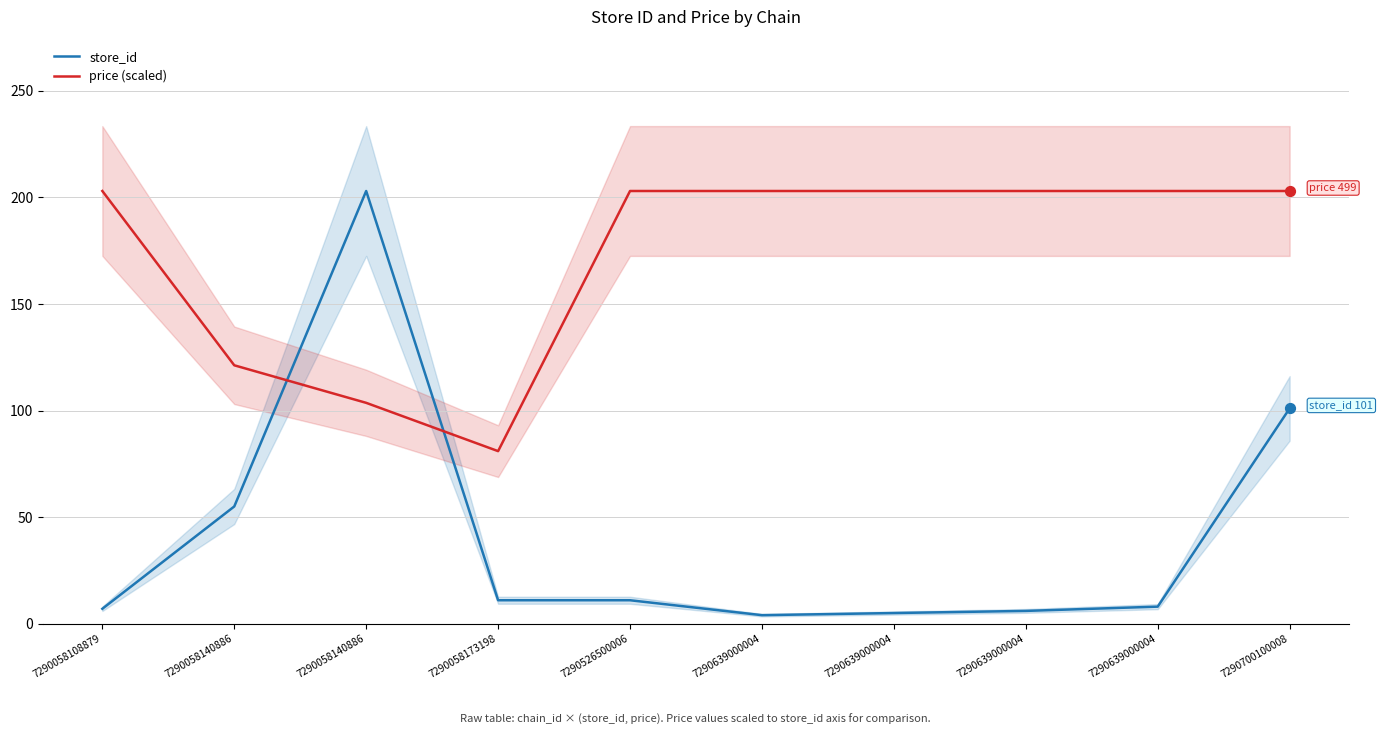

Is the value of store_id at 7290058140886 greater than the value of price (scaled) at 7290058140886?

No